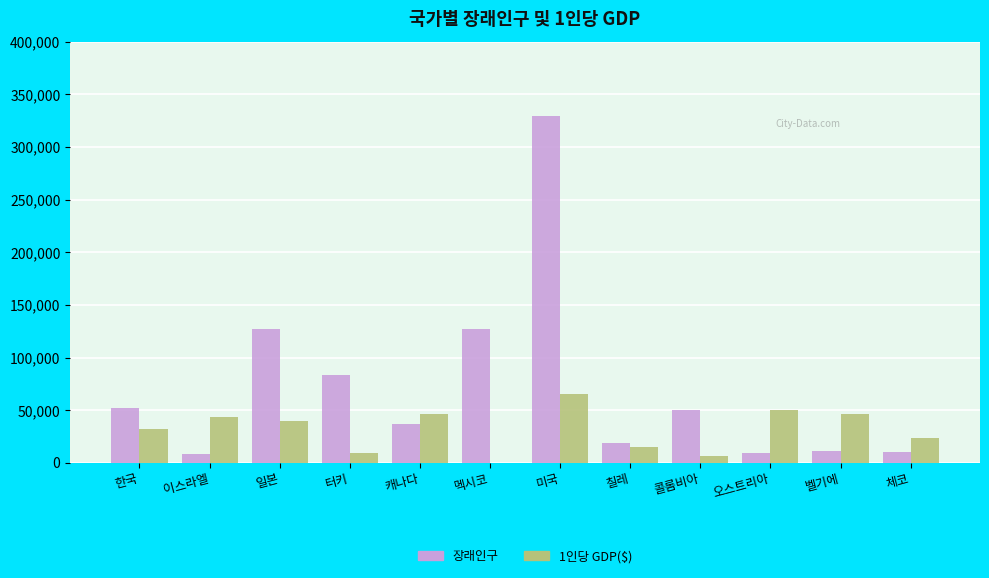

True or false: 1인당 GDP($) has a value of 78181 at 오스트리아.

False